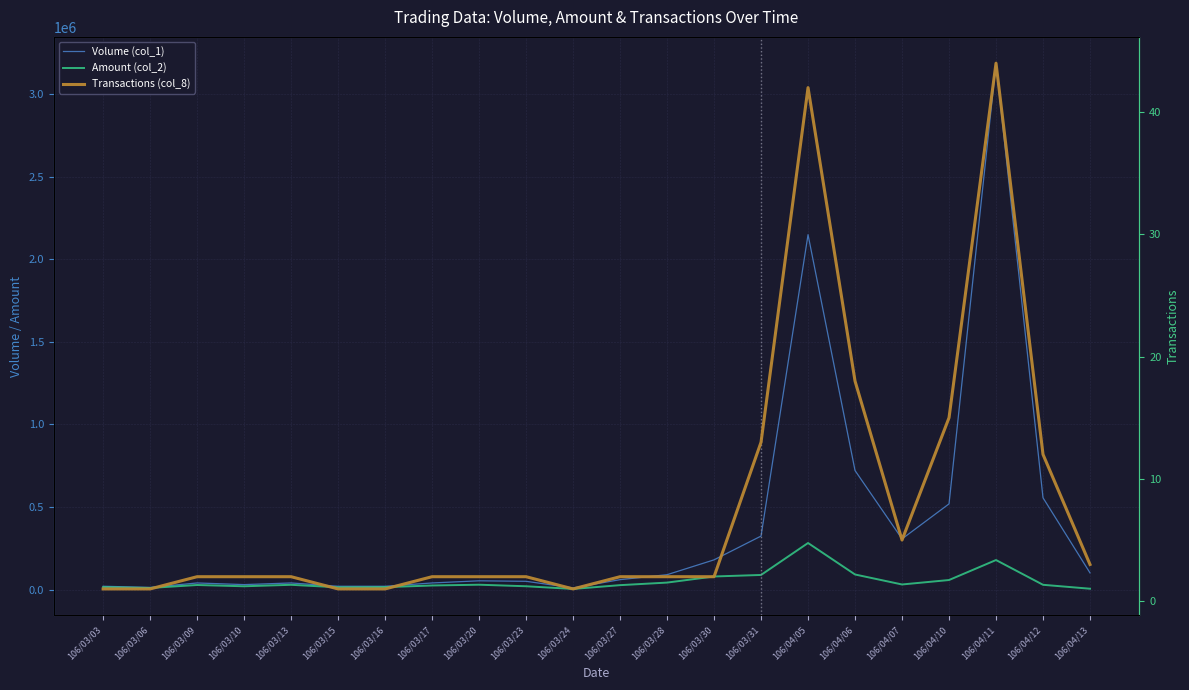

Rank the series at 106/03/27 from lowest to highest value.

Transactions (col_8), Amount (col_2), Volume (col_1)